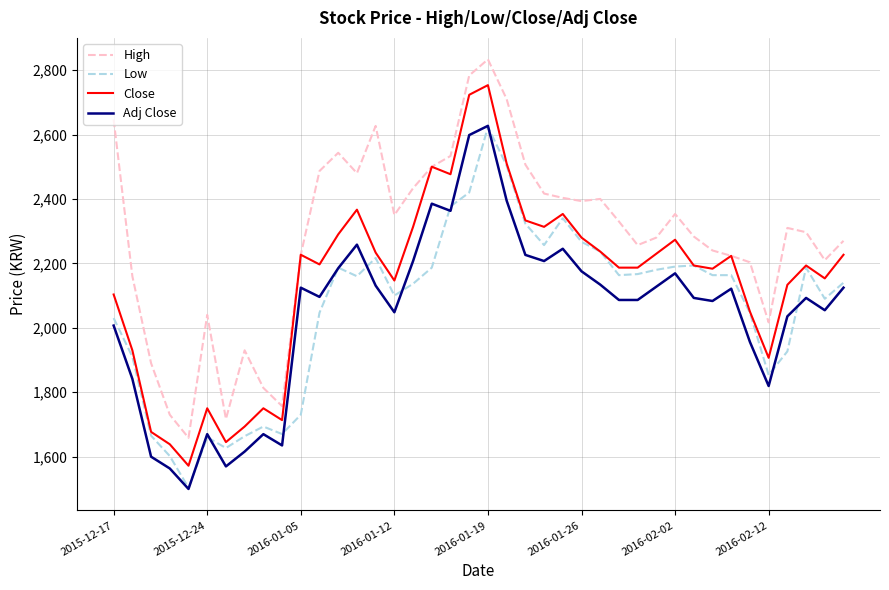

Which series has the largest range (max minus min)?

Close